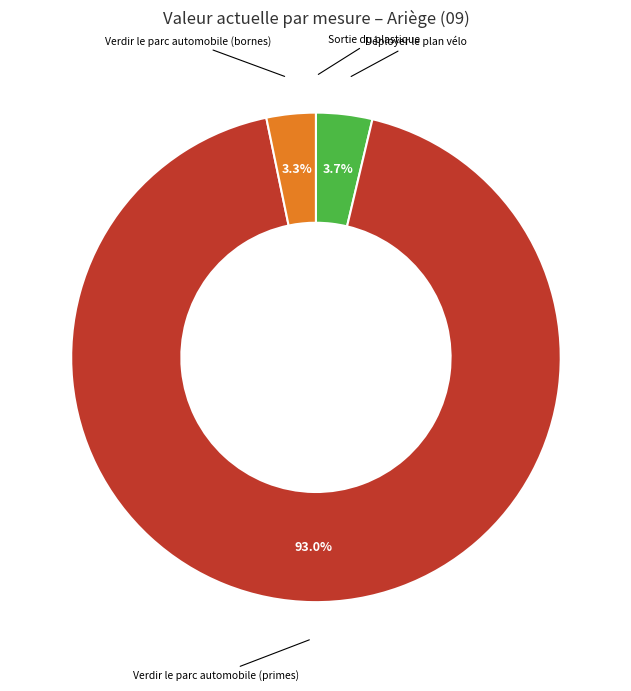

What is the ratio of the value at Déployer le plan vélo to the value at Verdir le parc automobile (bornes)?

1.1